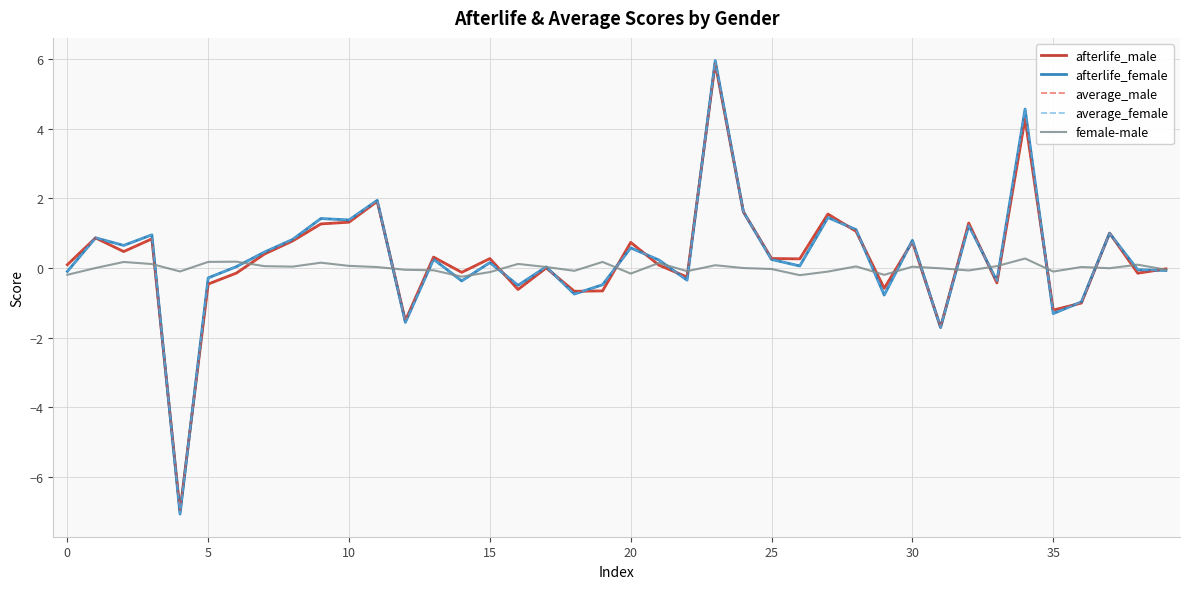

What is the difference between the second highest and minimum values in the average_male series?

11.3